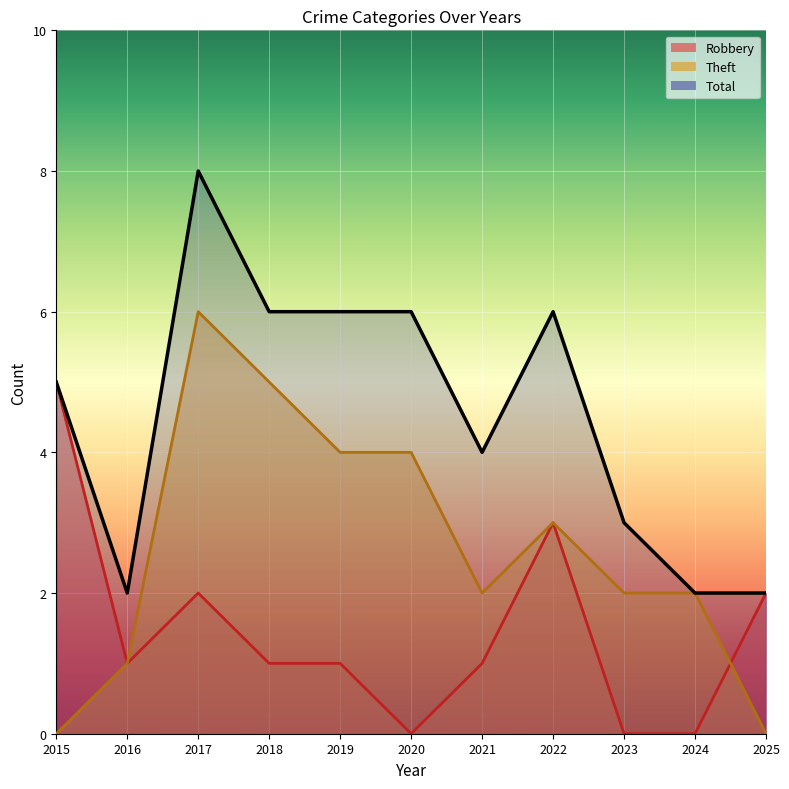

At 2016, list the series in order from smallest to largest.

Robbery, Theft, Total